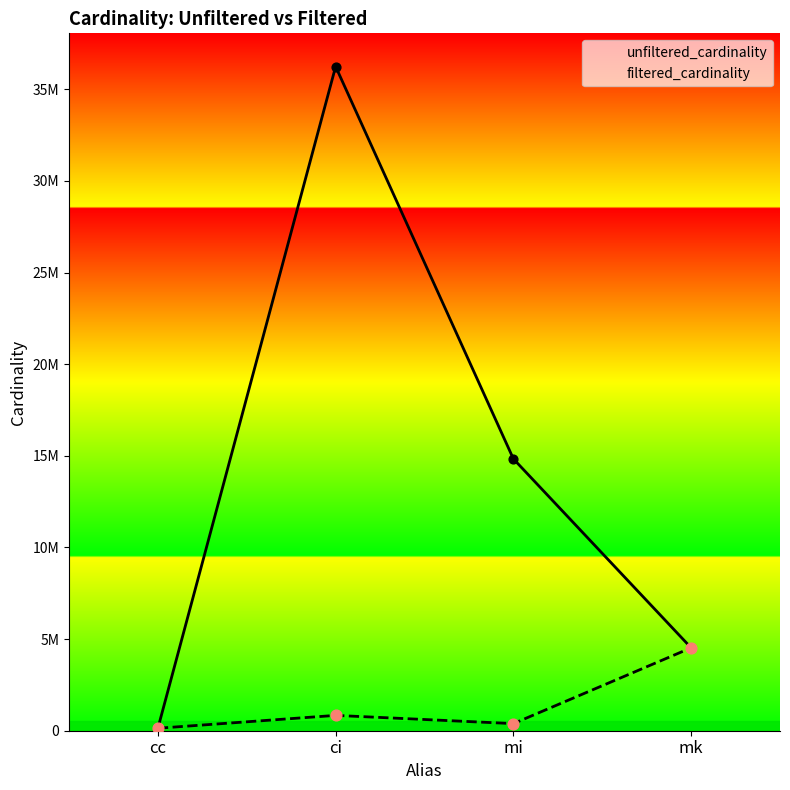

What are all the series names shown in the legend?

unfiltered_cardinality, filtered_cardinality